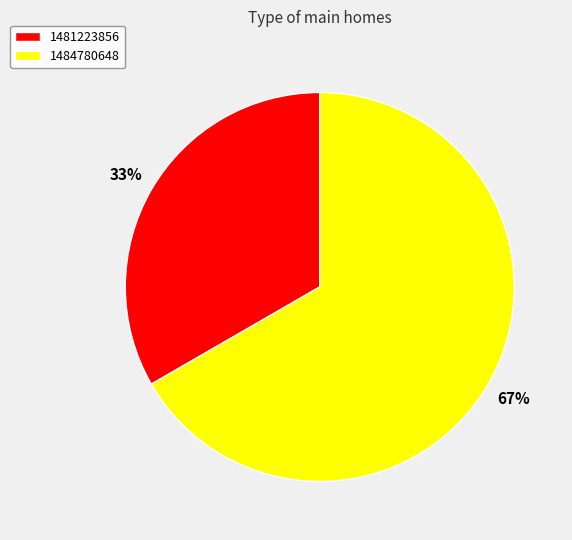

Which category has the biggest portion of the pie?

1484780648